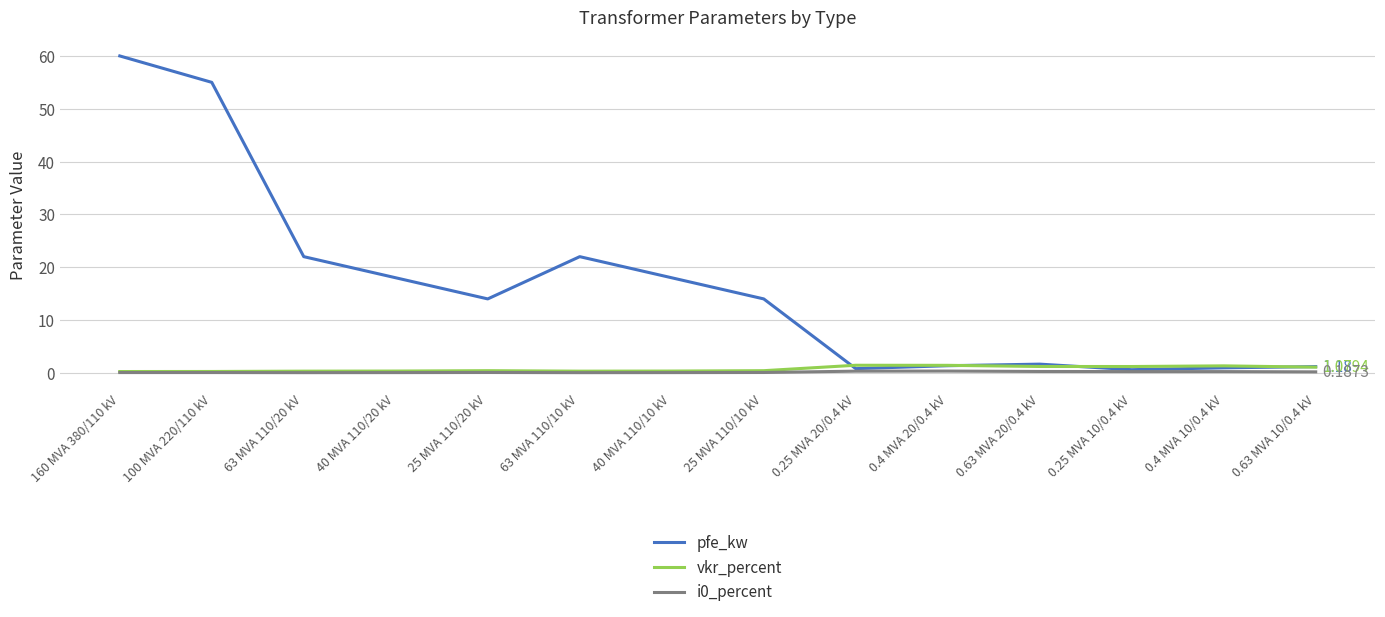

Which series changed the most between 160 MVA 380/110 kV and 0.63 MVA 20/0.4 kV?

pfe_kw